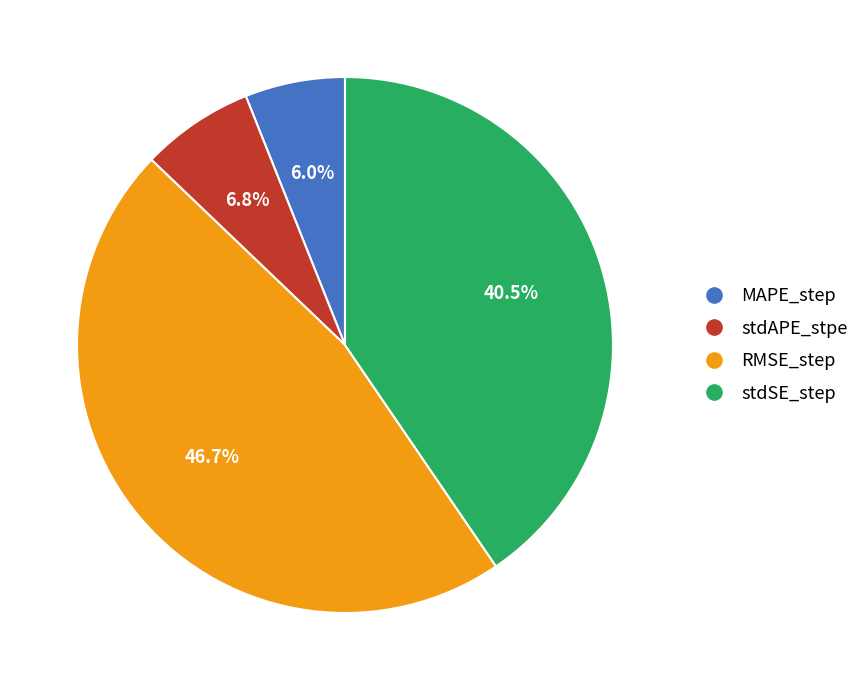

Which slice is the largest?

RMSE_step